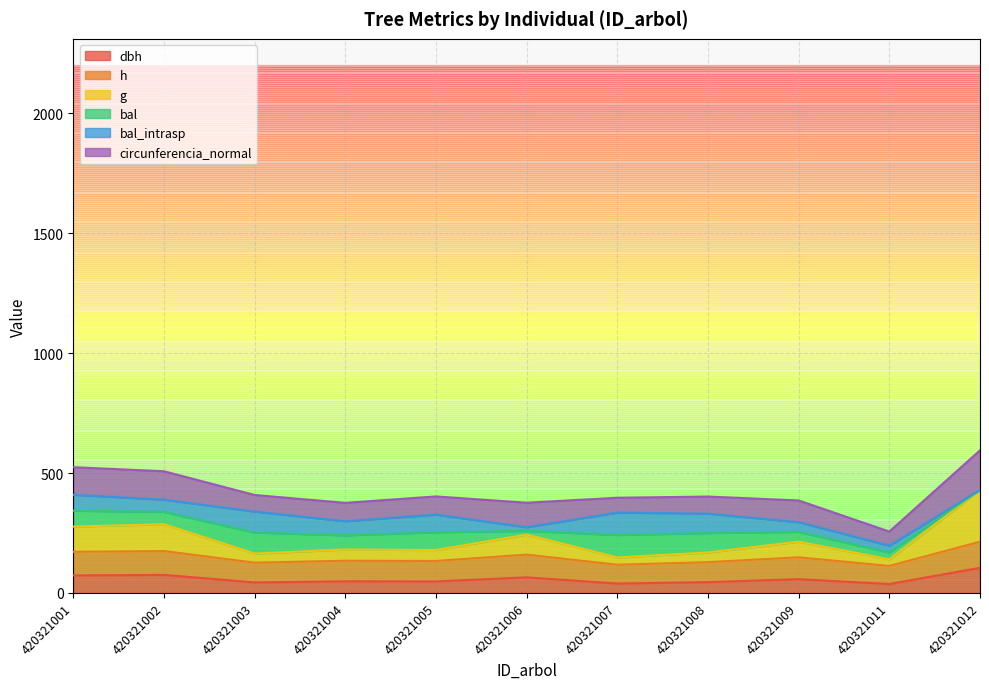

True or false: dbh has a value of 44.0 at 420321003.

True